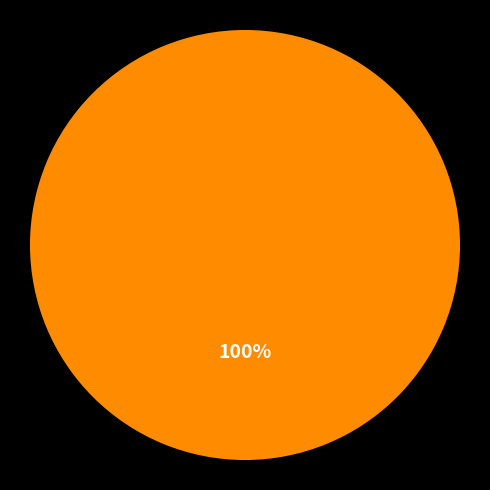

Count the number of slices in the pie.

1